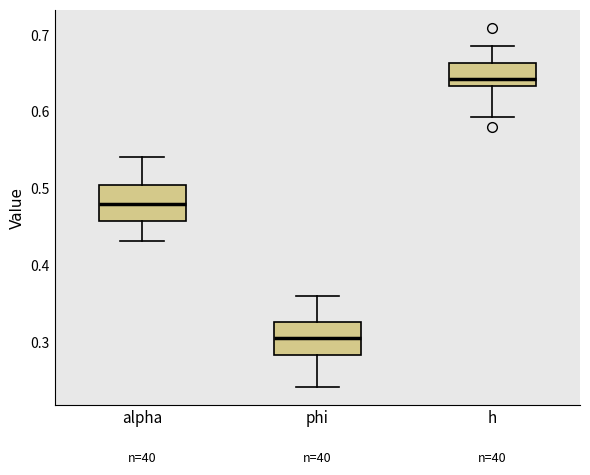

Reading left to right, transcribe this box plot: for each box, give where its median line is, the range the box spans, and where its two whiskers end, as read against the y-axis. The values are not printed on the chart, so give them approximately, as read against the axis.

alpha: median 0.48, box 0.46 to 0.50, whiskers 0.43 to 0.54
phi: median 0.30, box 0.28 to 0.33, whiskers 0.24 to 0.36
h: median 0.64, box 0.63 to 0.66, whiskers 0.59 to 0.69